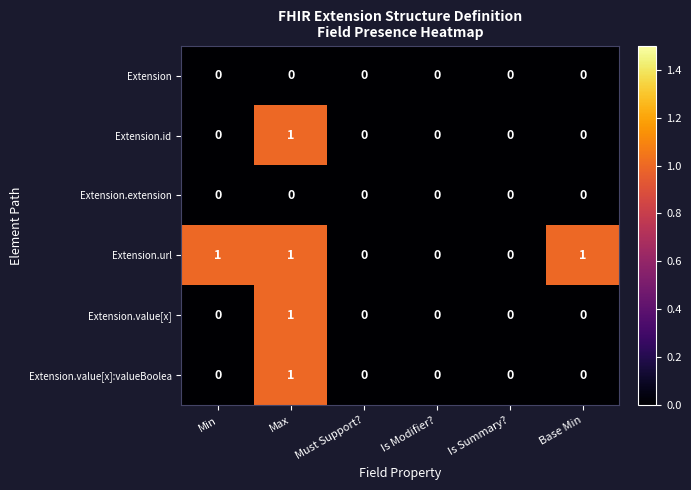

At which category is the sum across all series the highest?

Max